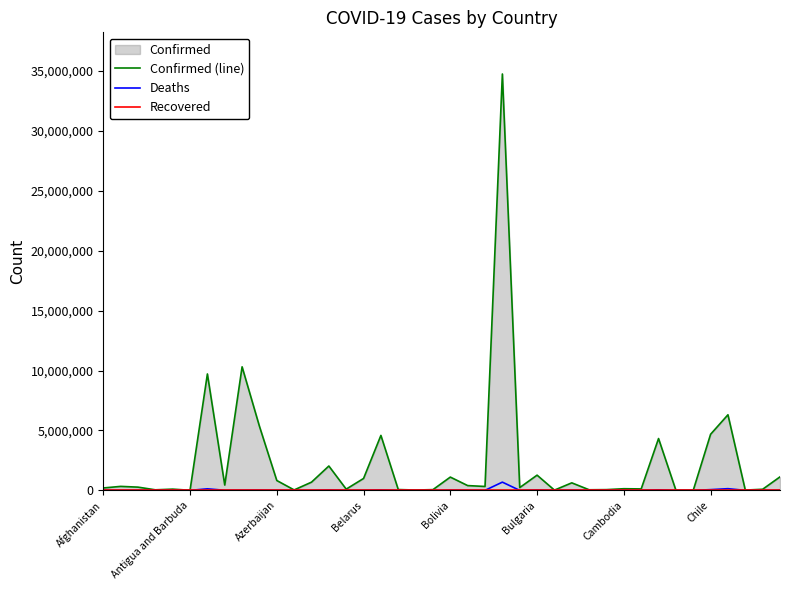

How many interior local peaks does the Deaths series have?

13